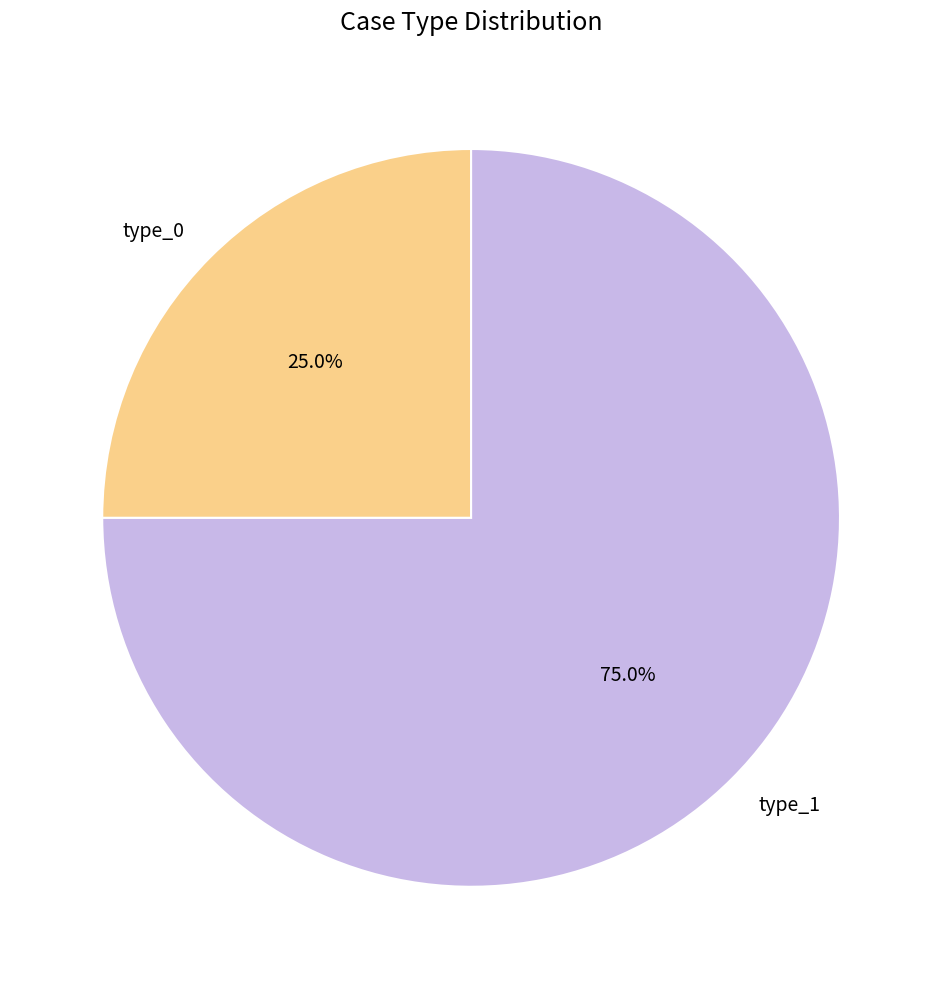

To the nearest percent, what is the difference between the largest and smallest slice percentages?

50%